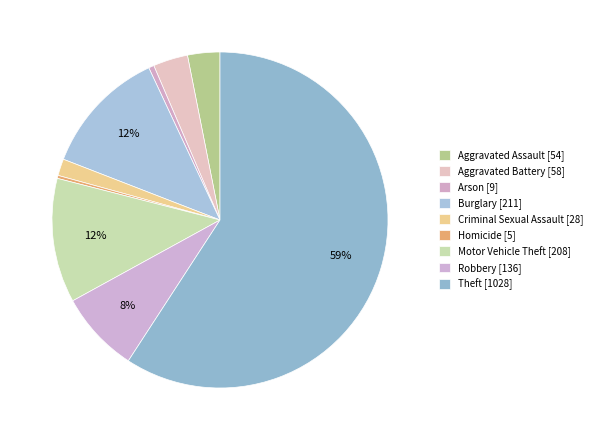

Is the sum of Aggravated Battery and Homicide greater than half?

No